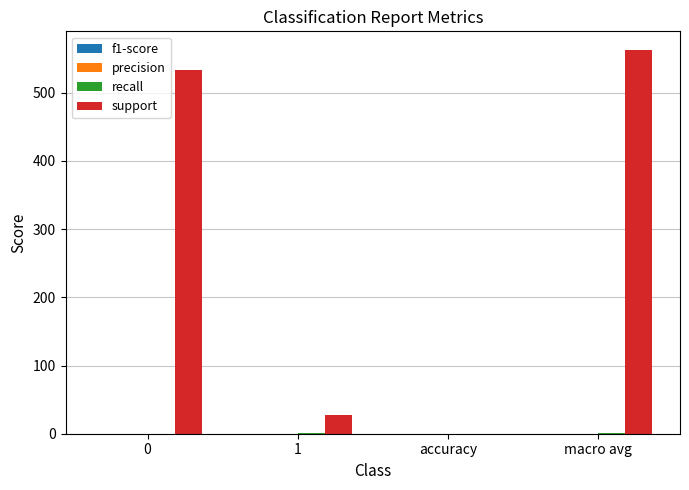

Which category has the highest value across all series?

macro avg